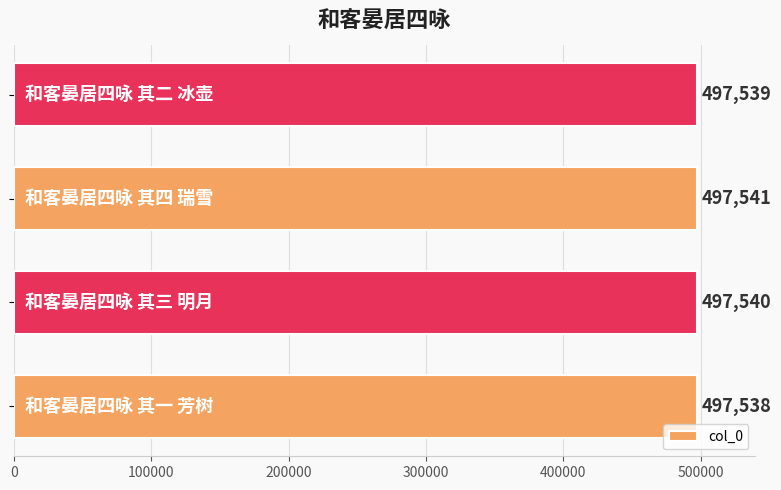

What is the maximum value shown in the chart?

497541